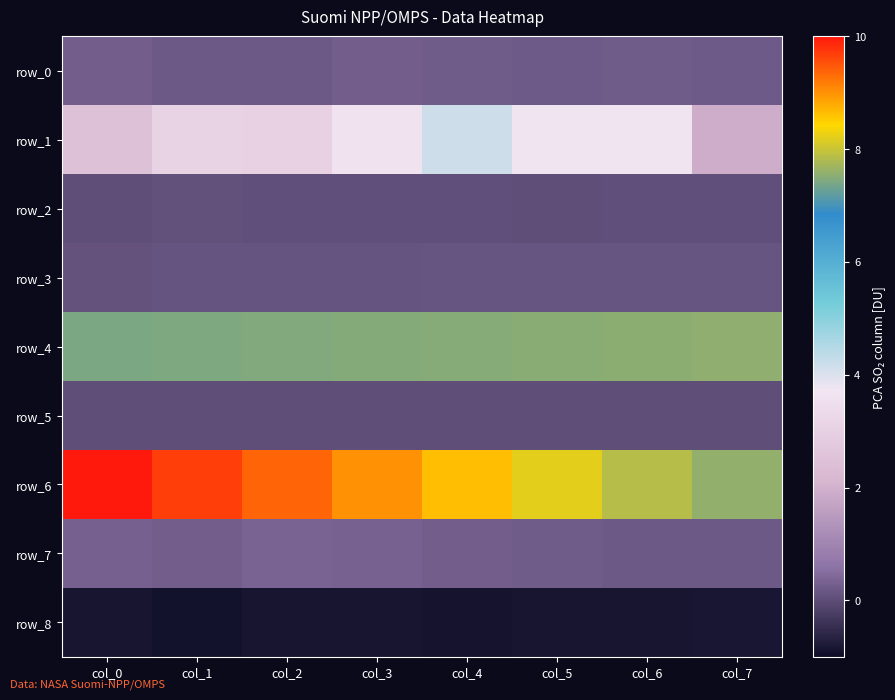

List the series in order of their peak value, lowest first.

row_8, row_5, row_2, row_3, row_0, row_7, row_1, row_4, row_6